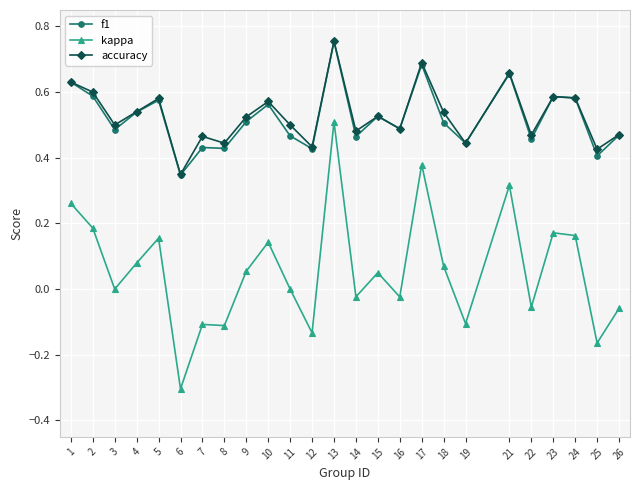

What is the sum of the accuracy values at 8 and 2?

1.0